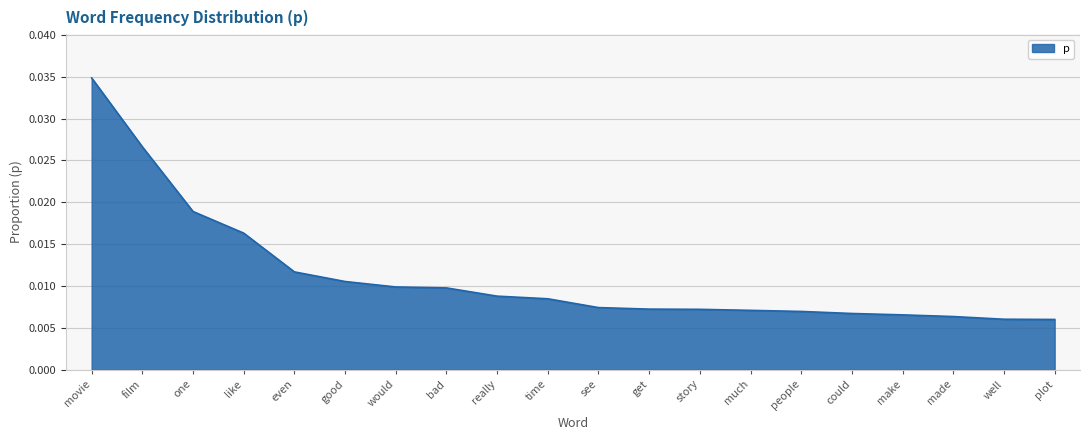

What position from the right is see?

10